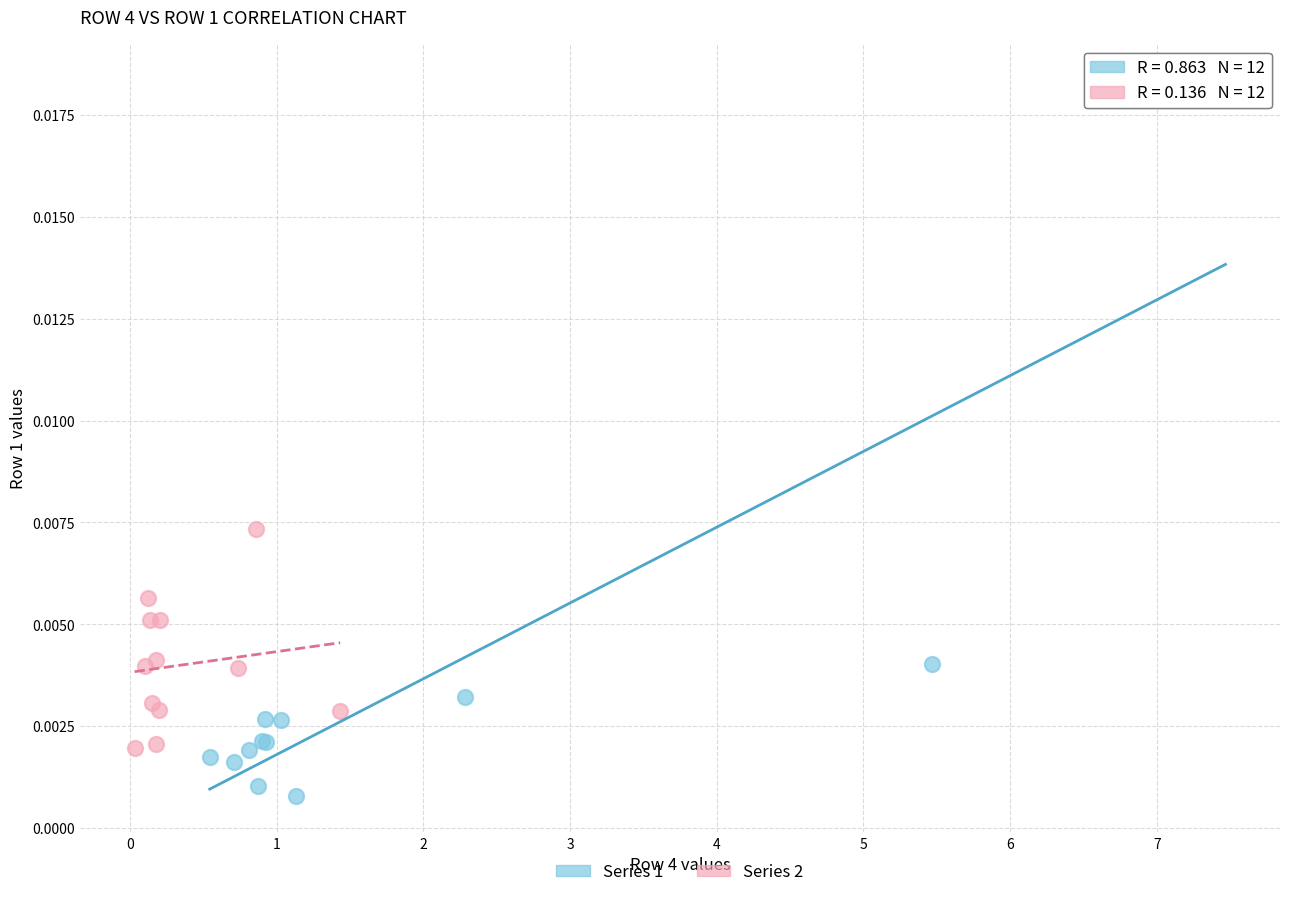

Which series reaches the minimum Y coordinate?

Series 1